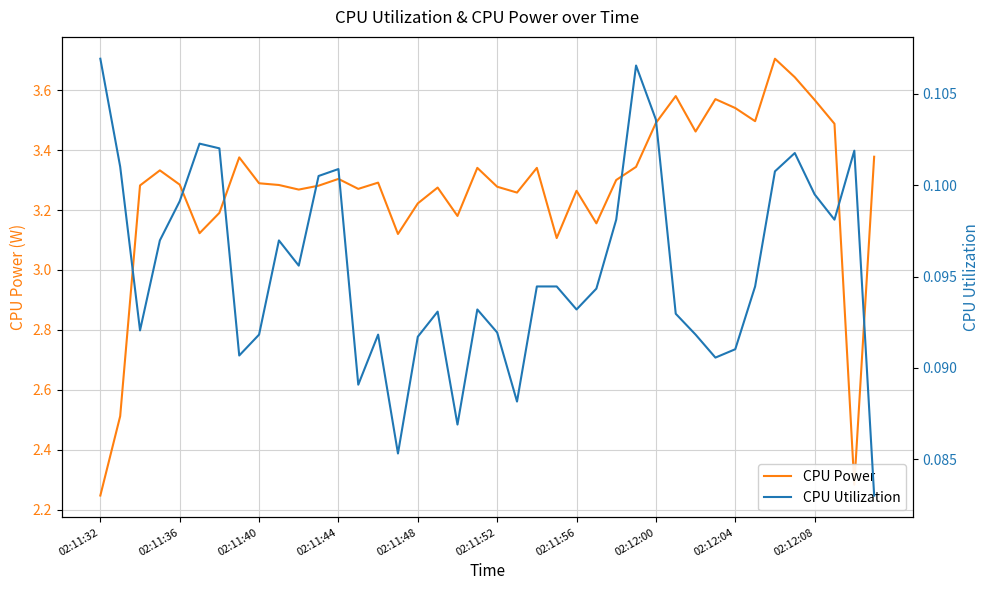

True or false: CPU Power and CPU Utilization cross at least once.

False